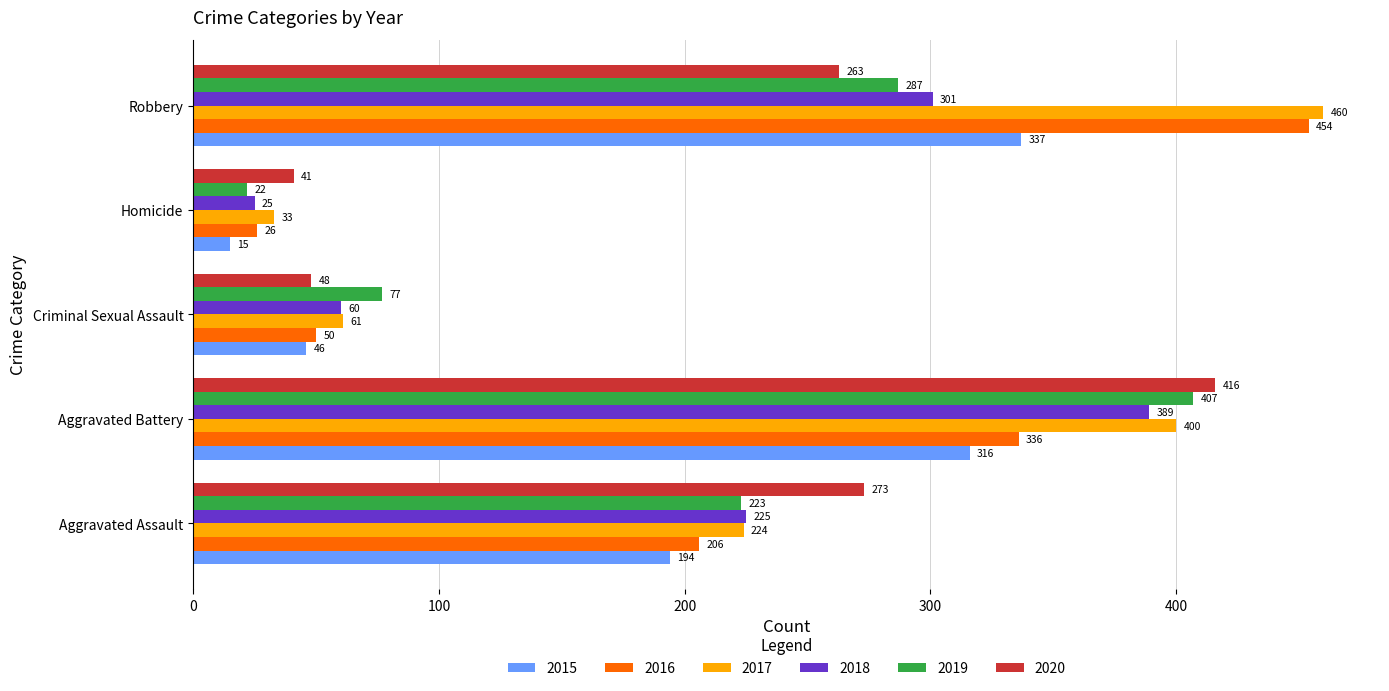

Is the value of 2016 at Aggravated Battery greater than the value of 2020 at Criminal Sexual Assault?

Yes